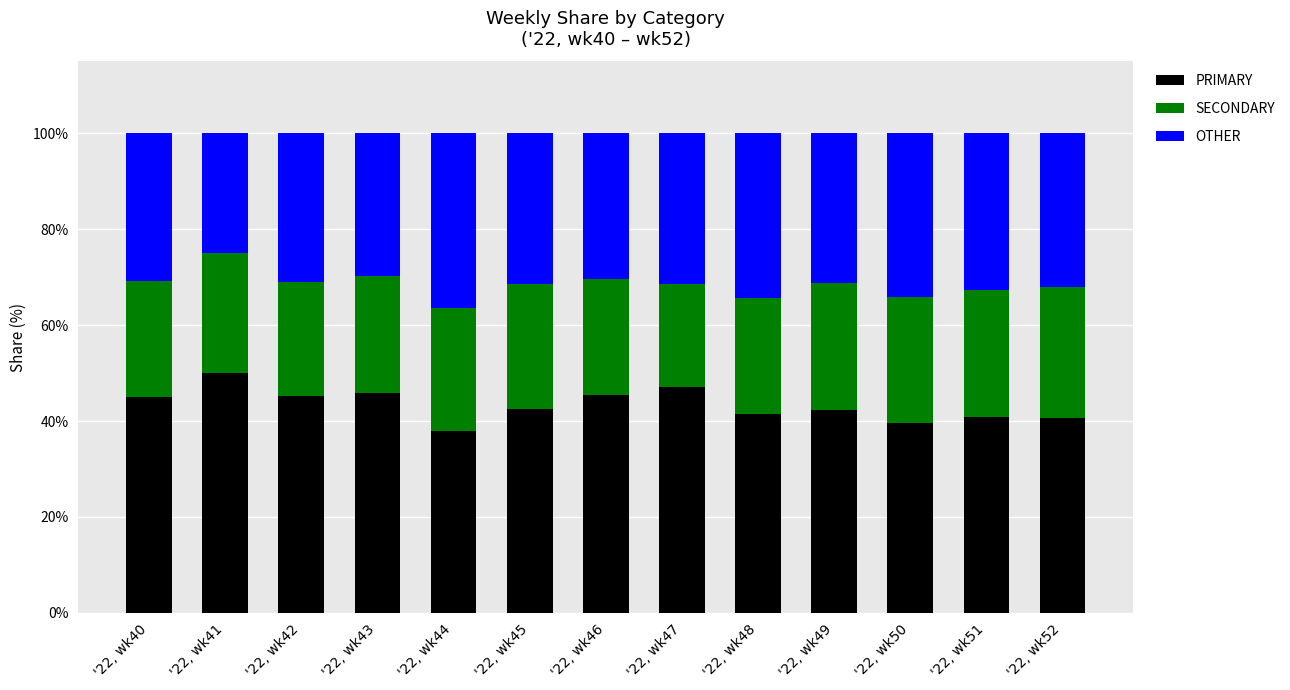

List the labels in order of PRIMARY value, largest first.

'22, wk41, '22, wk47, '22, wk43, '22, wk46, '22, wk42, '22, wk40, '22, wk45, '22, wk49, '22, wk48, '22, wk51, '22, wk52, '22, wk50, '22, wk44